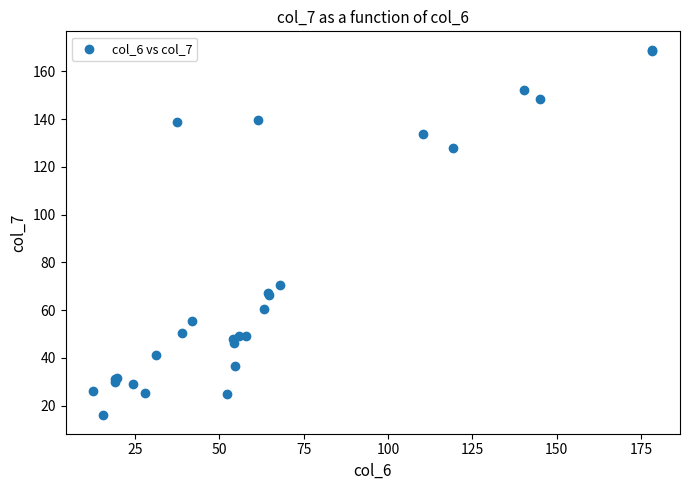

What Y value in the scatter plot is closest to 92?

70.4